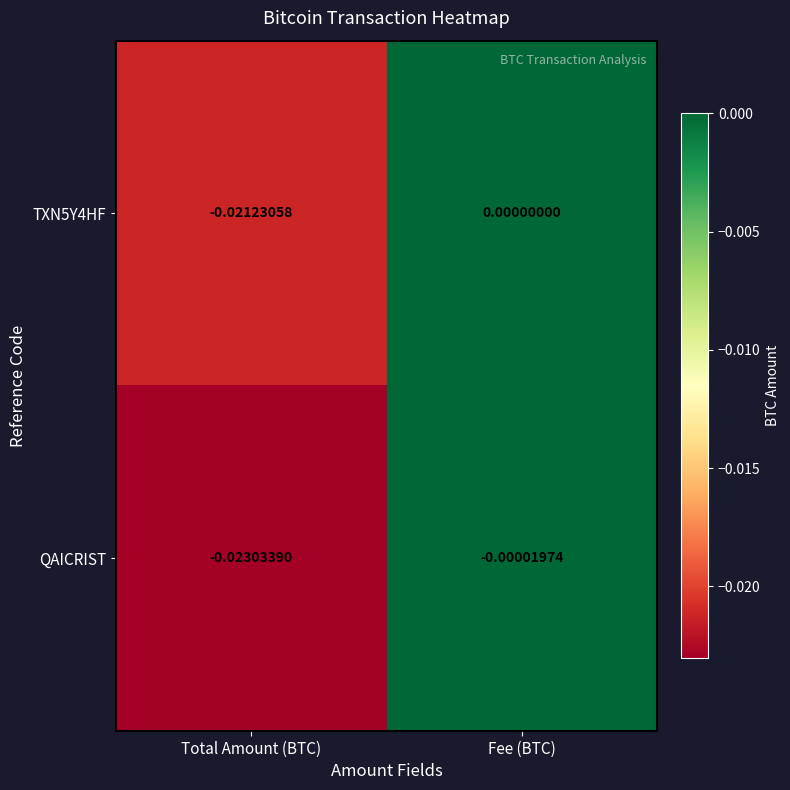

How many series are shown in this chart?

2